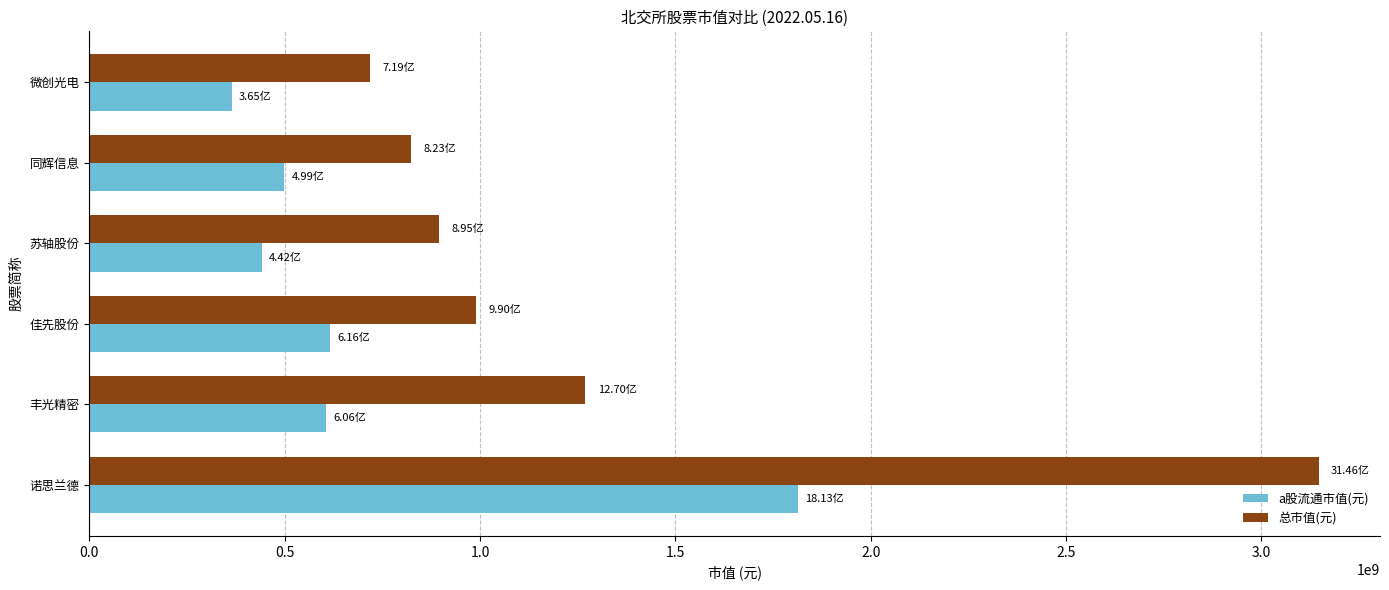

Which series changed the most between 丰光精密 and 同辉信息?

总市值(元)